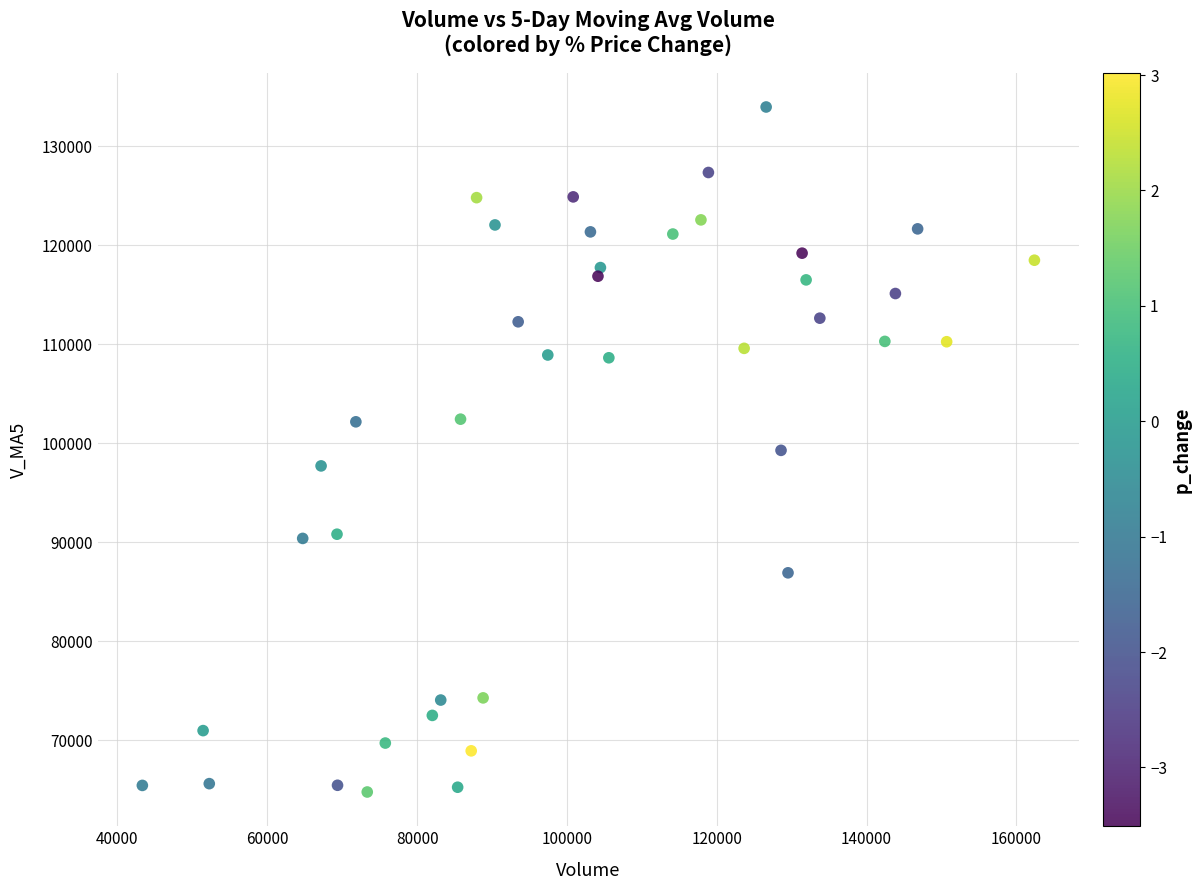

What is the range of X values (max minus min)?

119087.2